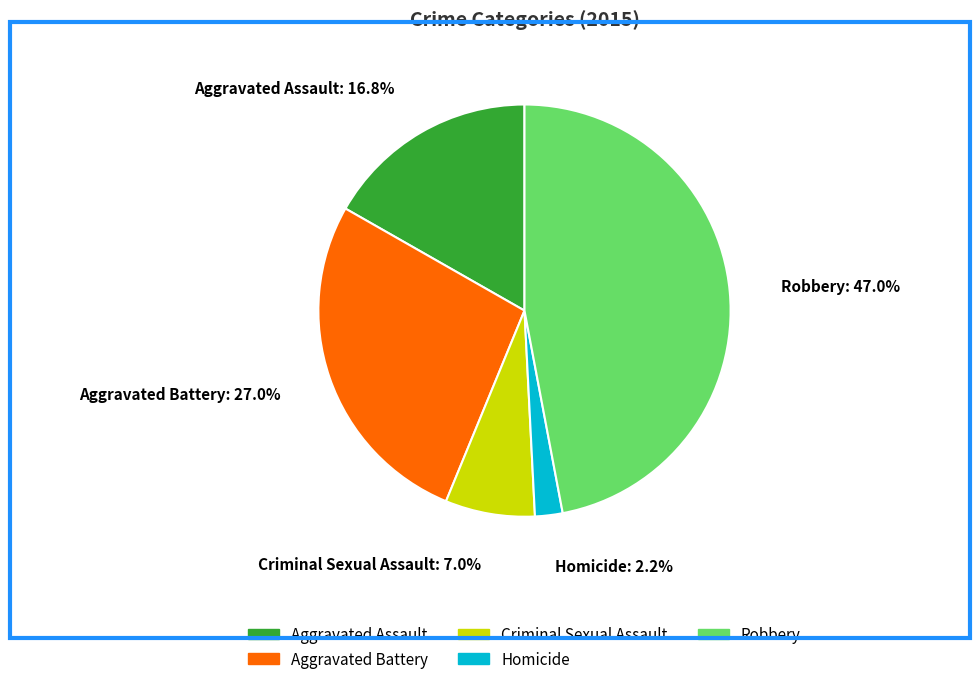

Which slice is the largest?

Robbery